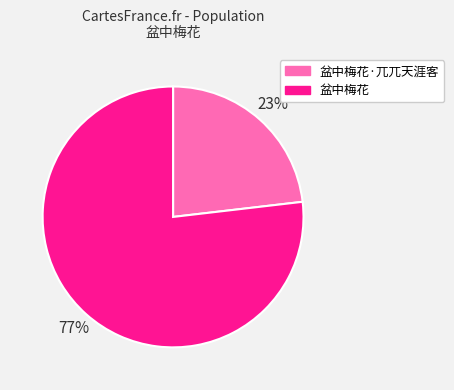

Does 盆中梅花 represent more than half of the total?

Yes